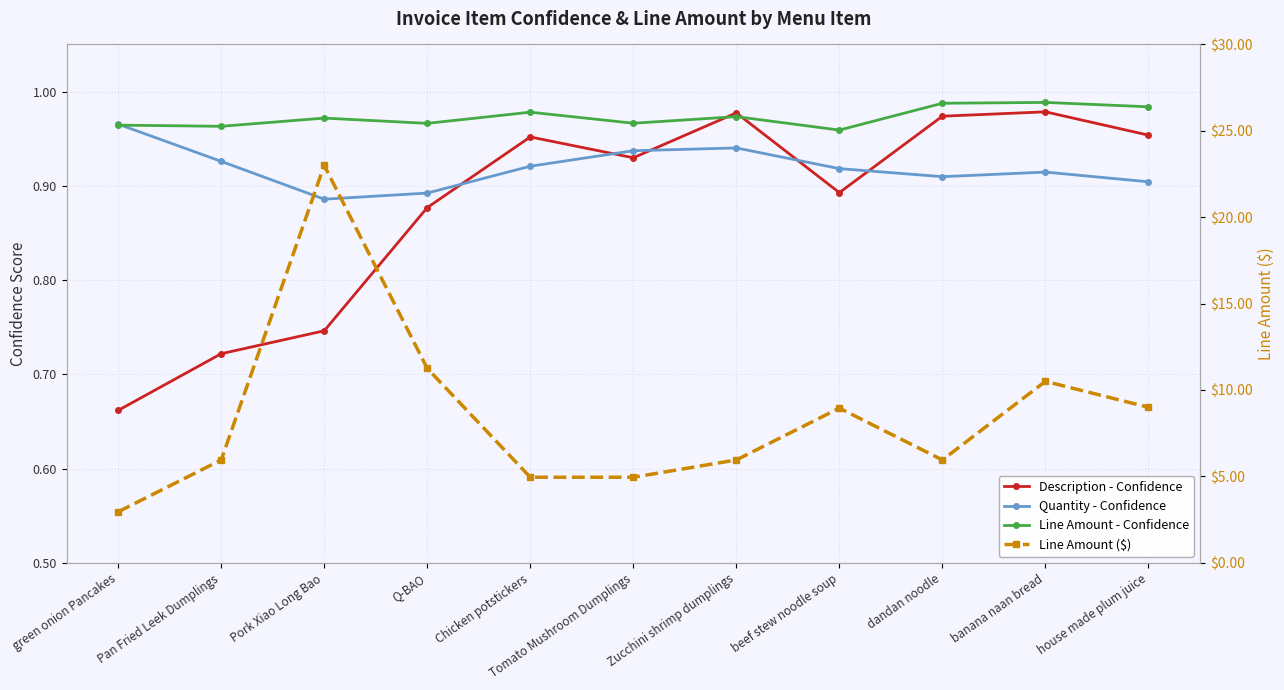

Does the chart display data point markers on the line(s)?

Yes